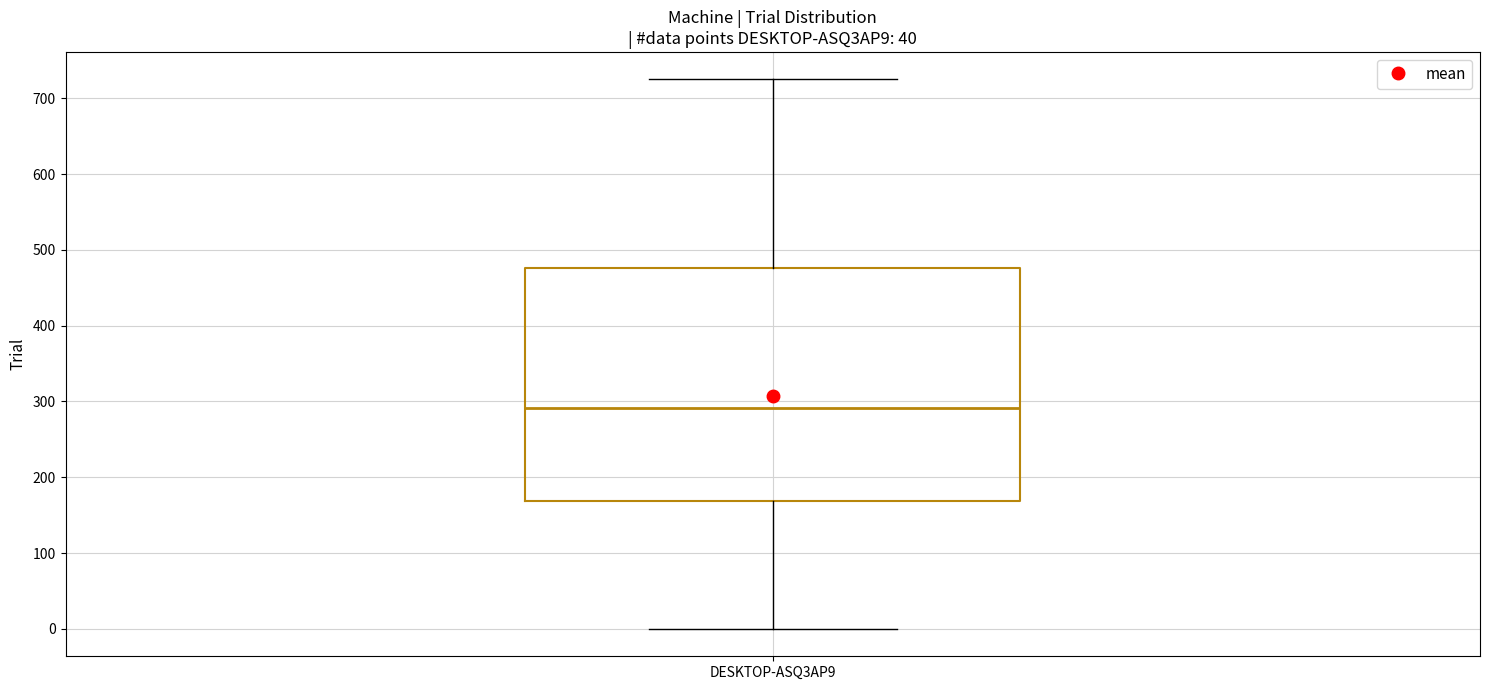

Read this box plot against the y-axis: the position of the median line, the range covered by the box, and the ends of both whiskers. The values are not printed on the chart, so give them approximately, as read against the axis.

median 290, box 170 to 480, whiskers 0 to 730